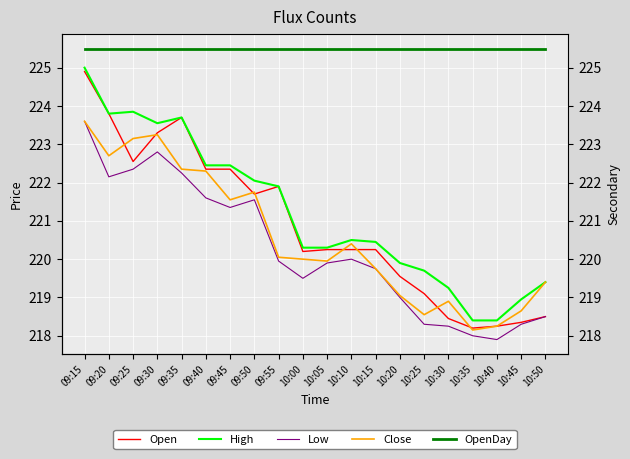

At which label is Open closest to 221?

09:50